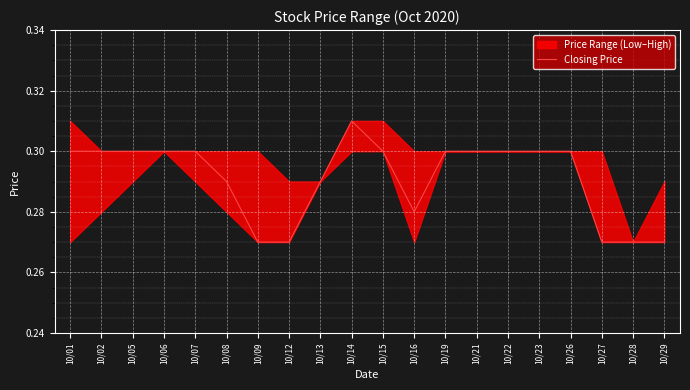

Rank the categories by value from highest to lowest.

10/14, 10/01, 10/02, 10/05, 10/06, 10/07, 10/15, 10/19, 10/21, 10/22, 10/23, 10/26, 10/08, 10/13, 10/16, 10/09, 10/12, 10/27, 10/28, 10/29